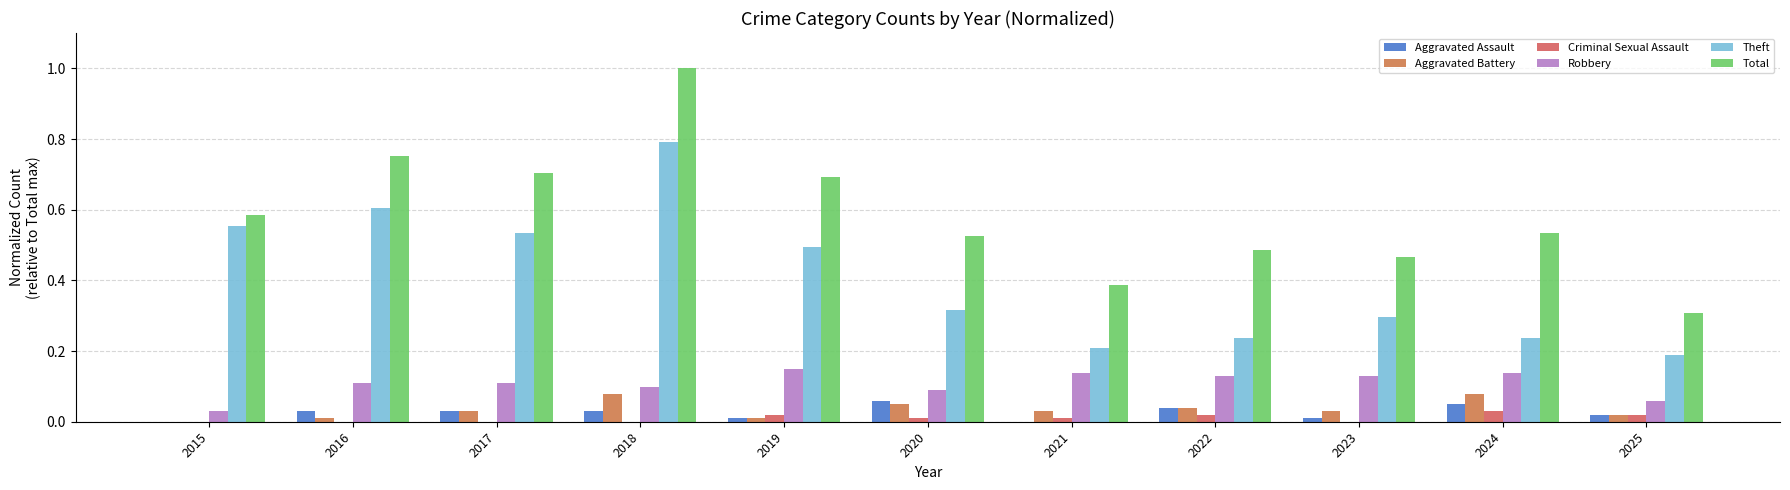

How many categories are shown in the chart?

11